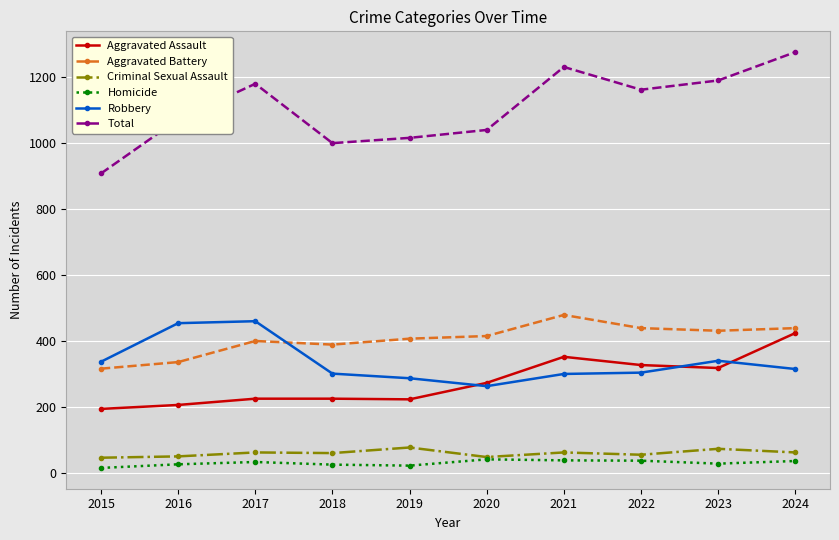

What is the total value across all series at 2023?

2380